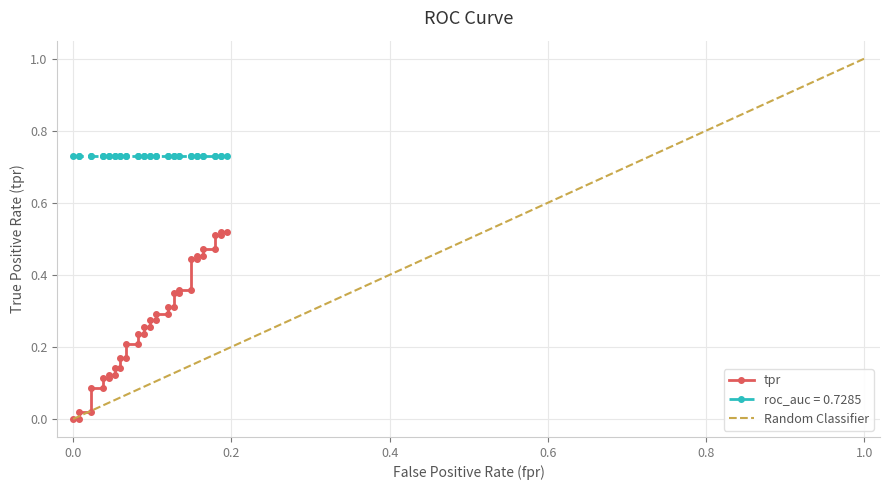

What is the highest value of the fpr series?

0.2